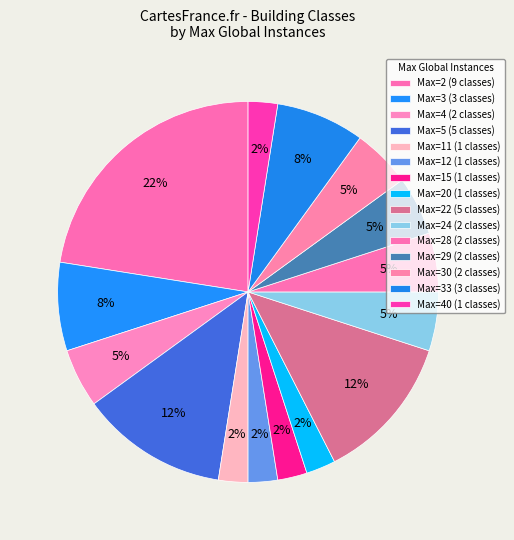

How many slices are in this pie chart?

15